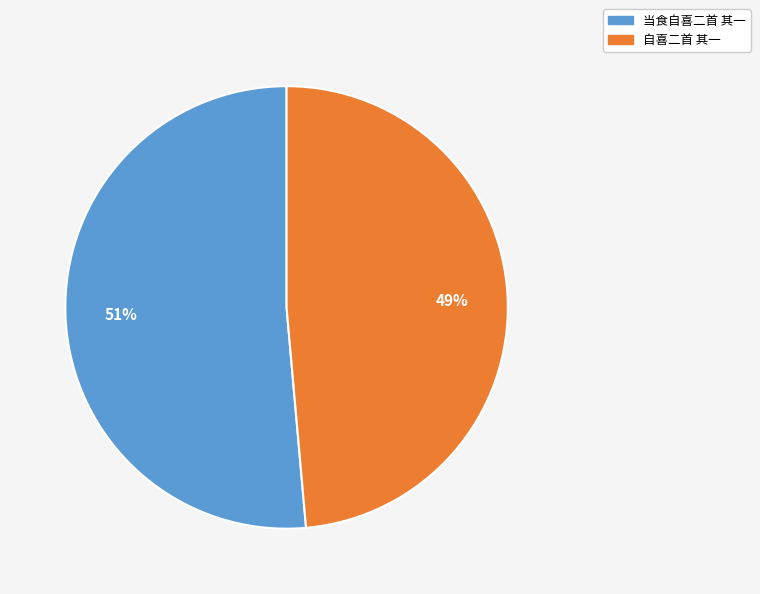

To the nearest percent, what portion does 自喜二首 其一 represent?

49%